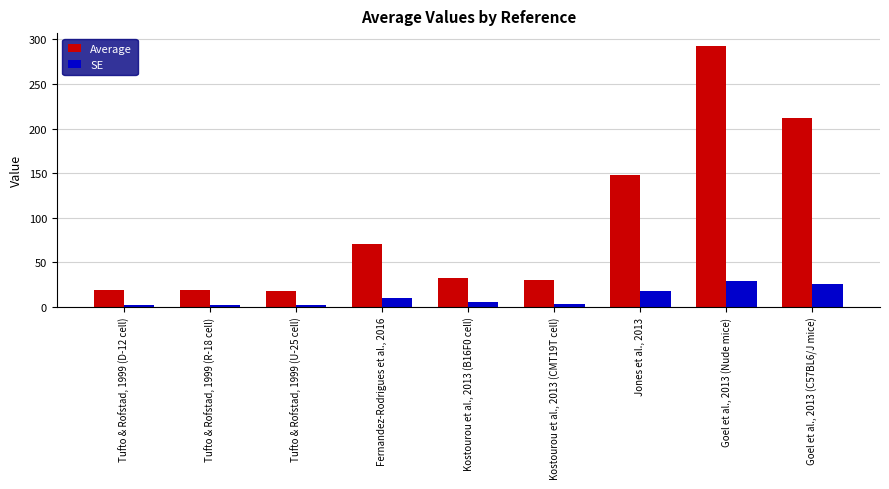

List the series in order of their overall mean, lowest first.

SE, Average